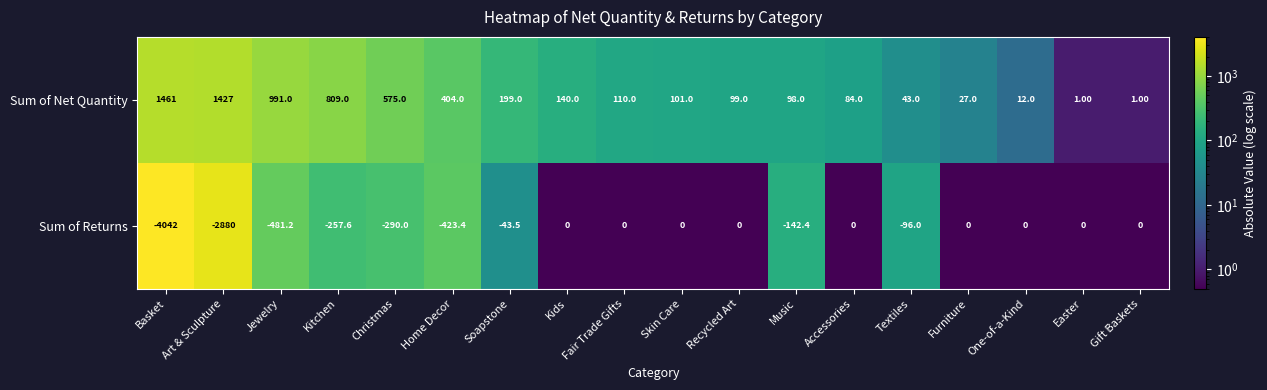

At which label is Sum of Returns closest to -2021?

Art & Sculpture